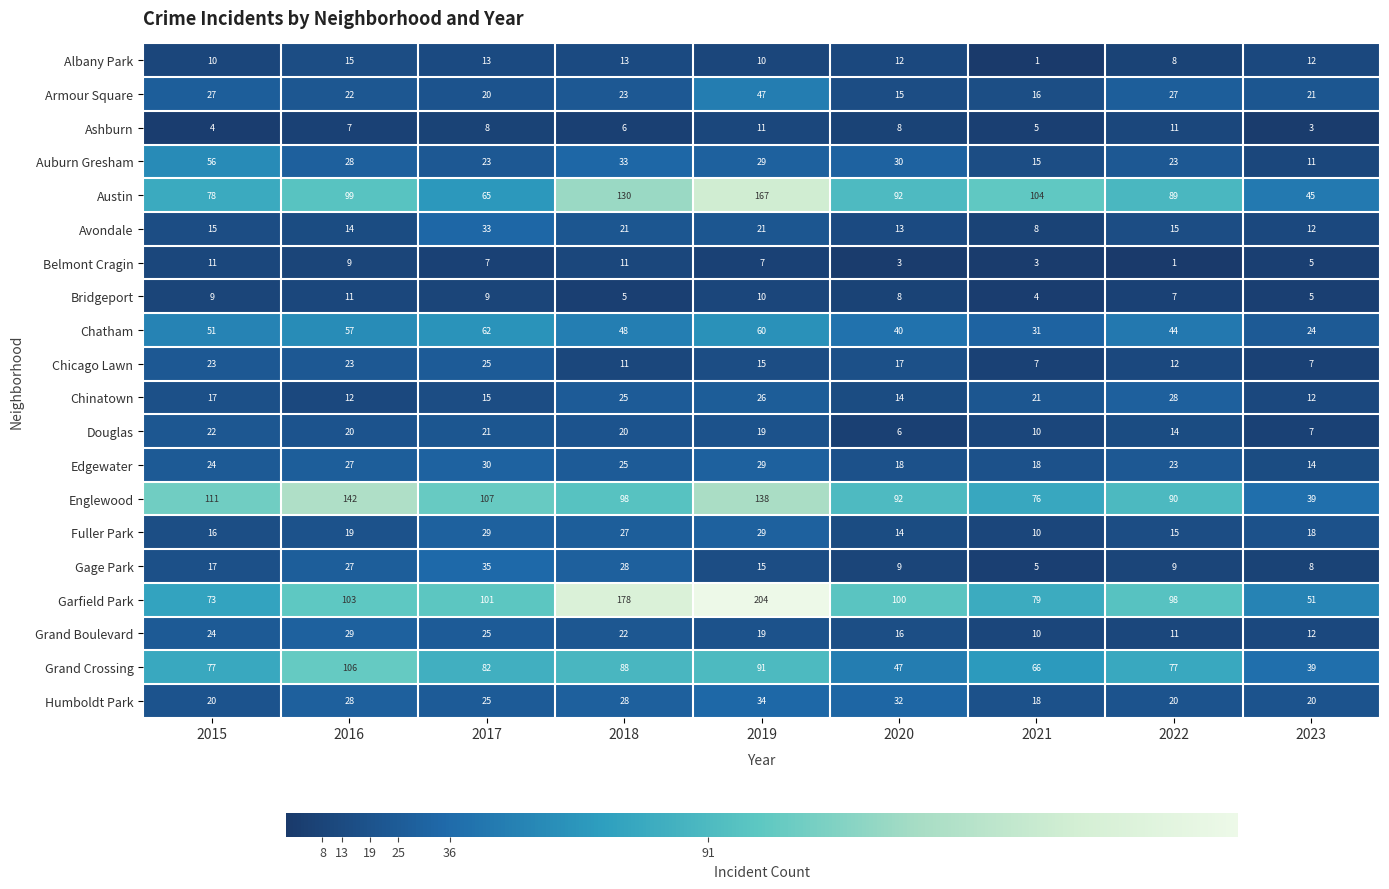

At which label does Chatham reach its minimum?

2023